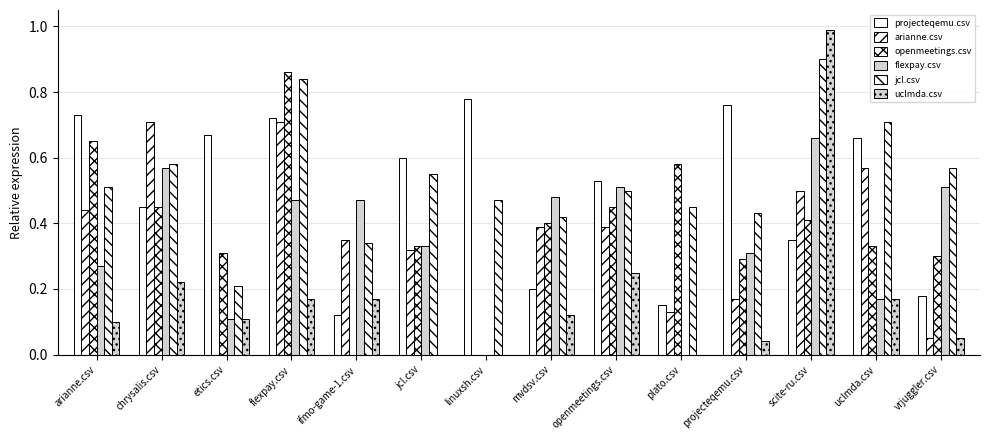

Rank the categories by openmeetings.csv value from lowest to highest.

ifmo-game-1.csv, linuxsh.csv, projecteqemu.csv, vrjuggler.csv, etics.csv, jcl.csv, uclmda.csv, mvdsv.csv, scite-ru.csv, chrysalis.csv, openmeetings.csv, plato.csv, arianne.csv, flexpay.csv